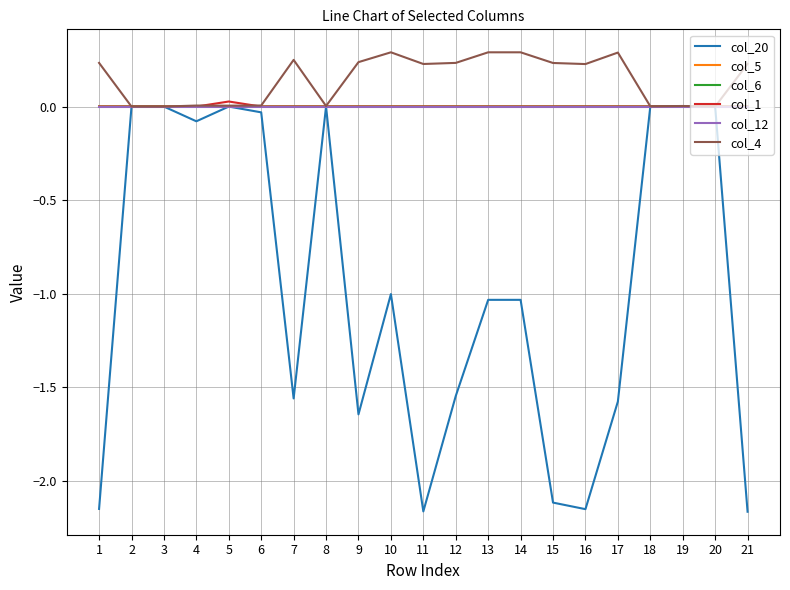

The col_5 series shows -0.0 at 21. True or false?

True